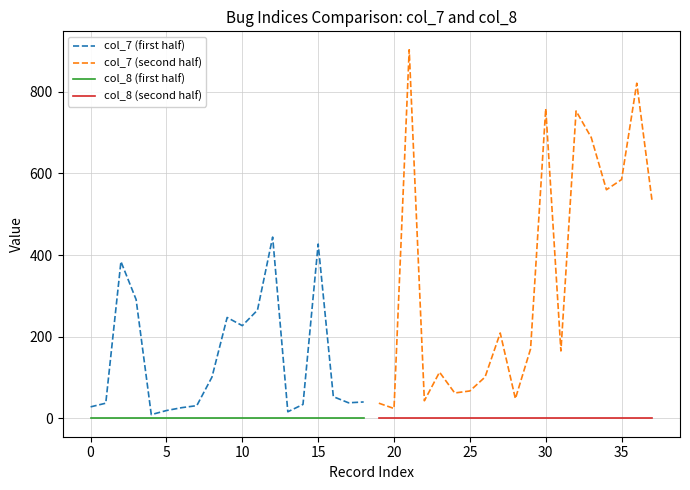

True or false: col_8 (first half) and col_8 (second half) cross at least once.

False